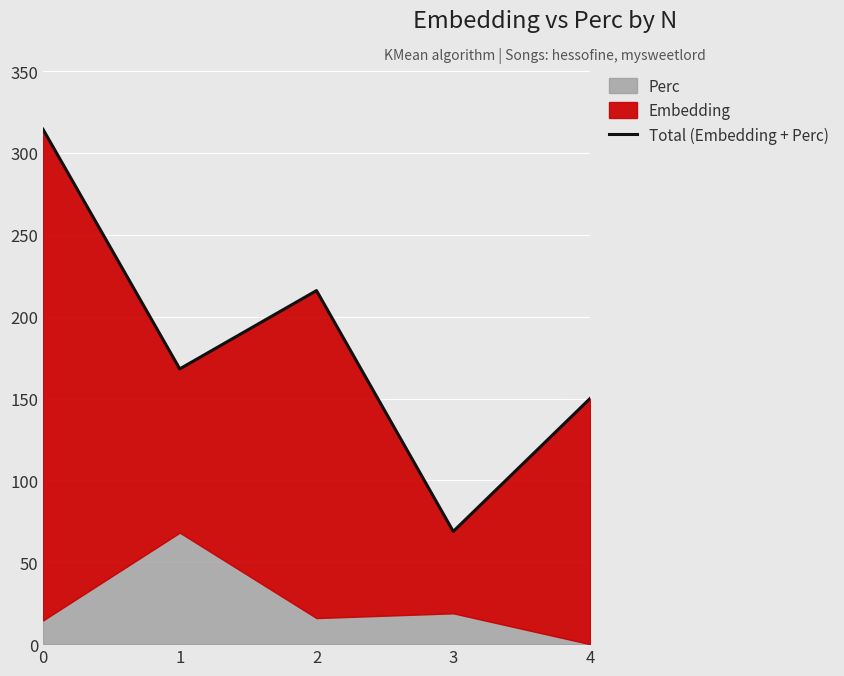

Count the number of categories in the chart.

5